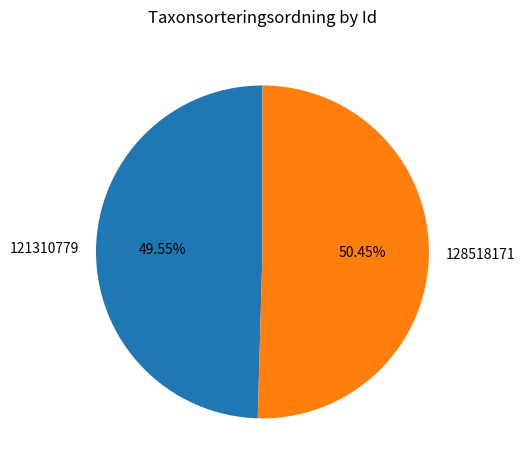

To the nearest percent, what is the average slice percentage?

50%